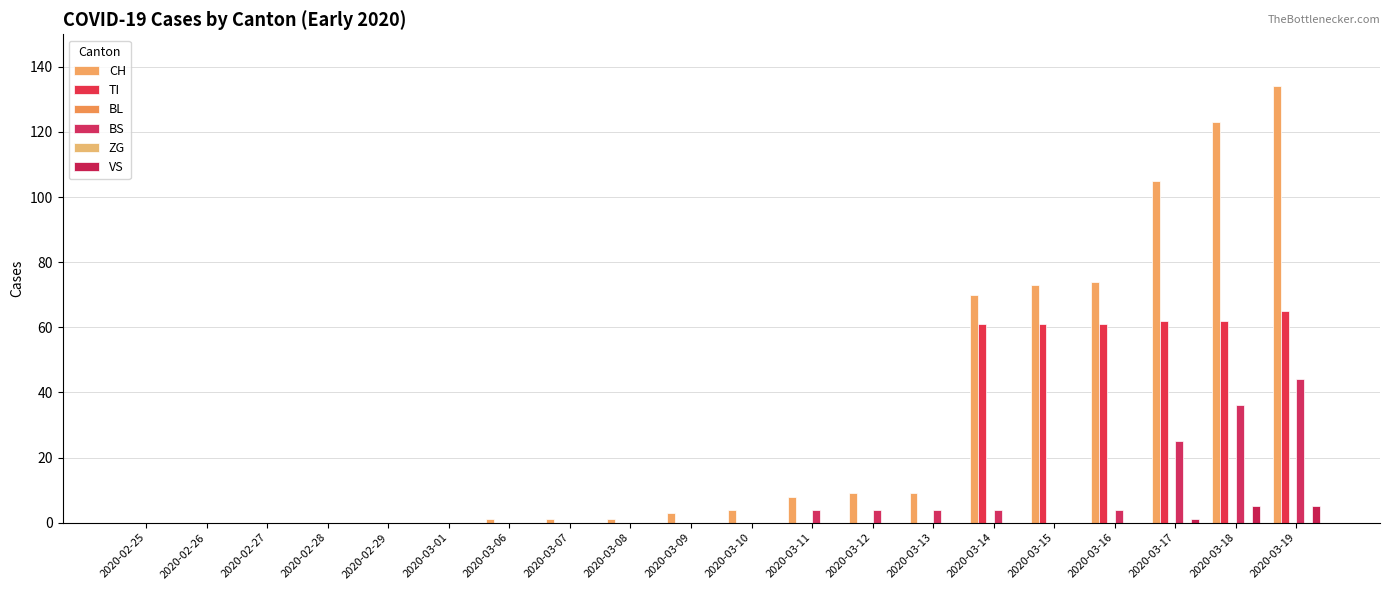

The value of BL at 2020-03-09 is 0. True or false?

True